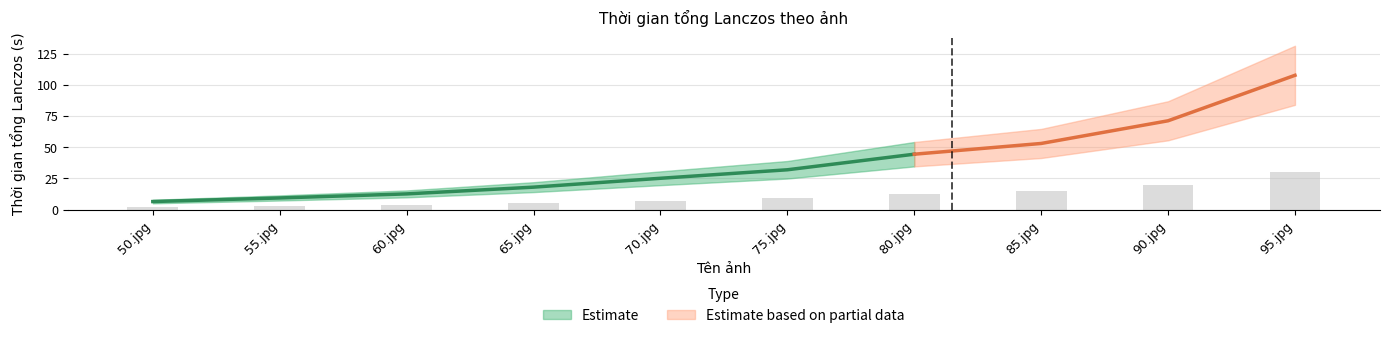

Which has a higher value, 90.jpg or 80.jpg?

90.jpg